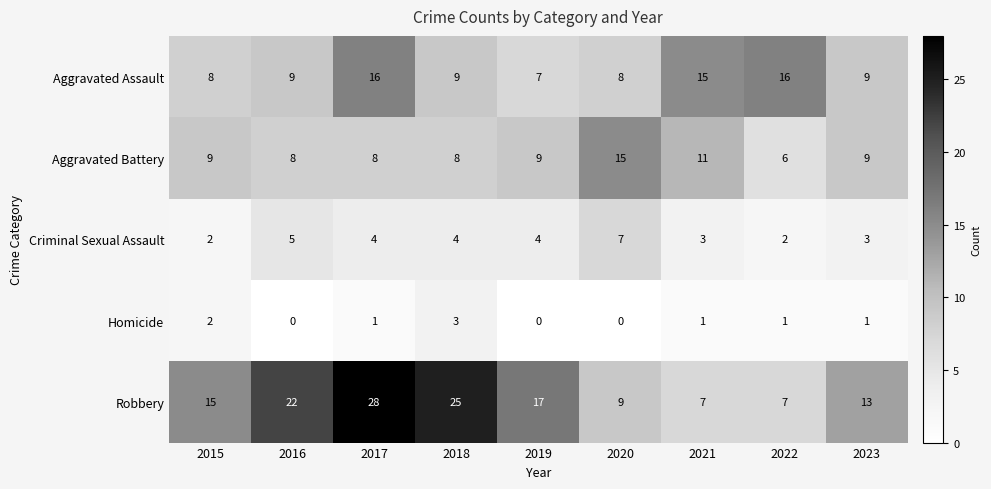

Which series has the largest range (max minus min)?

Robbery